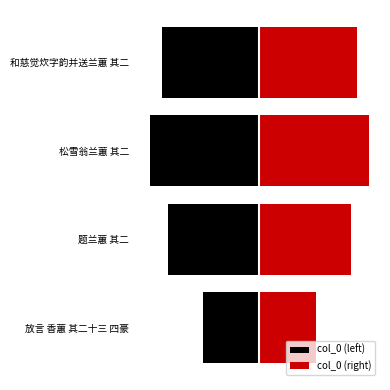

What is the approximate value of col_0 (right) at 题兰蕙 其二?

509045.0